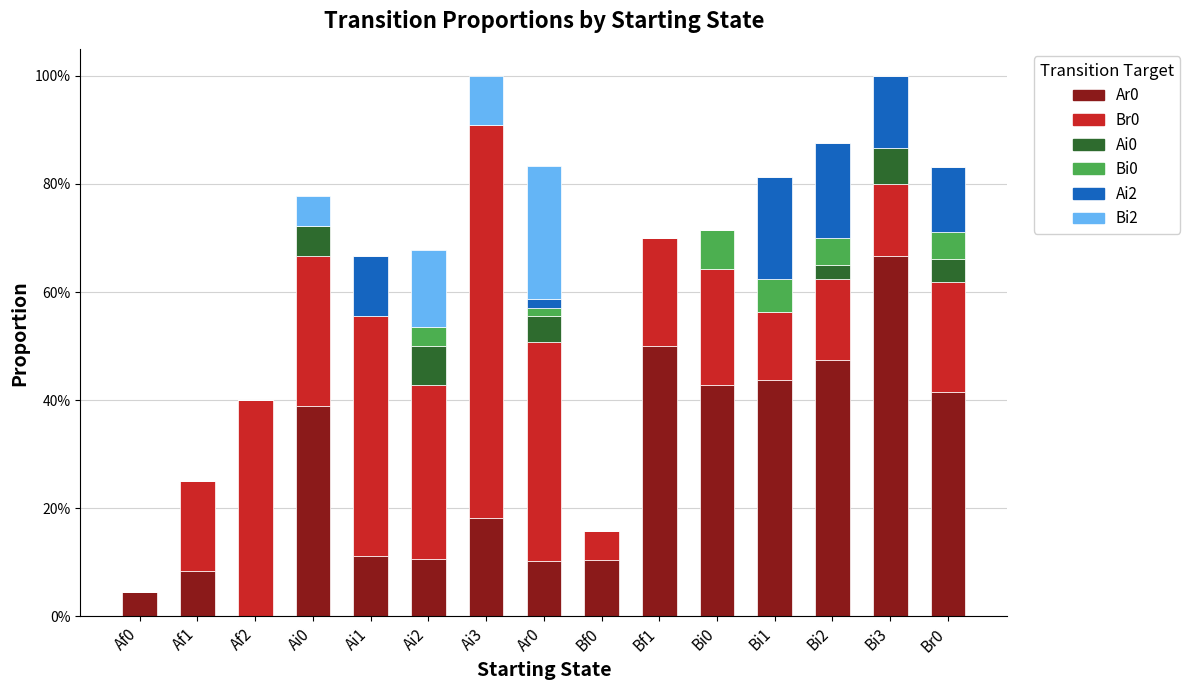

Are the bars horizontal?

No